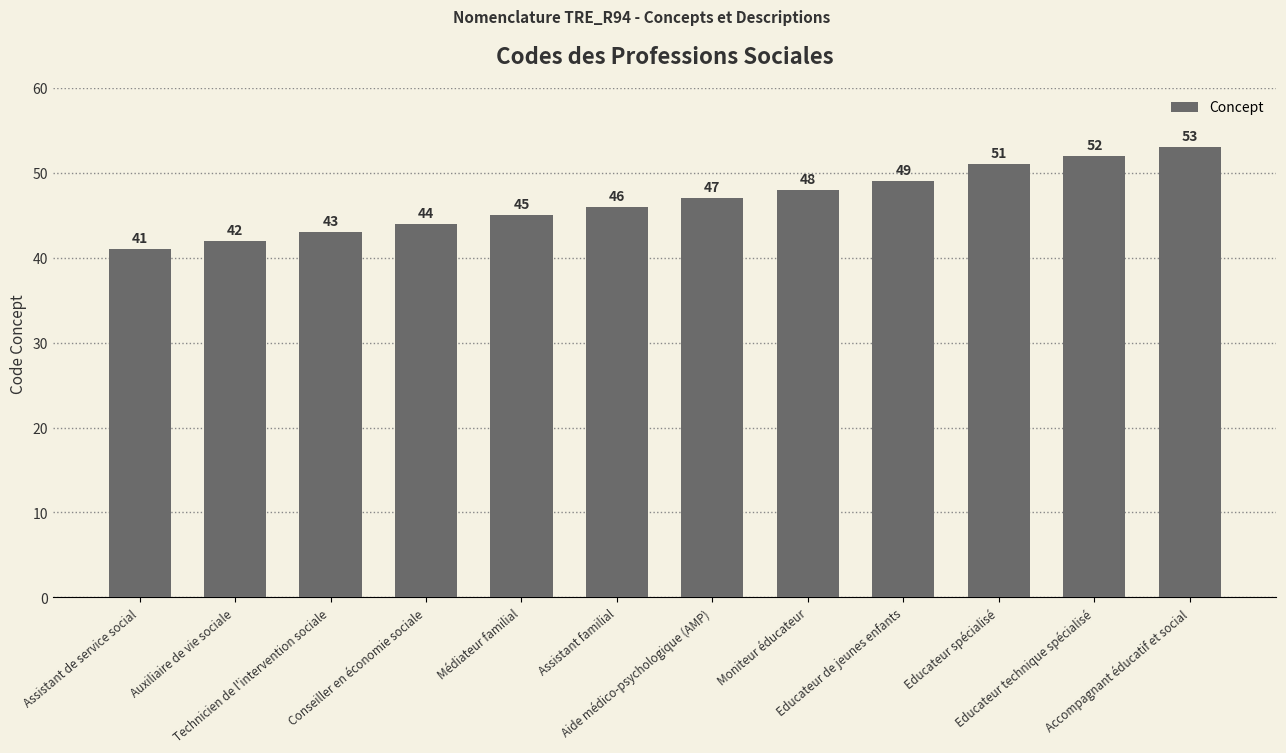

What is the difference between the maximum and minimum values?

12